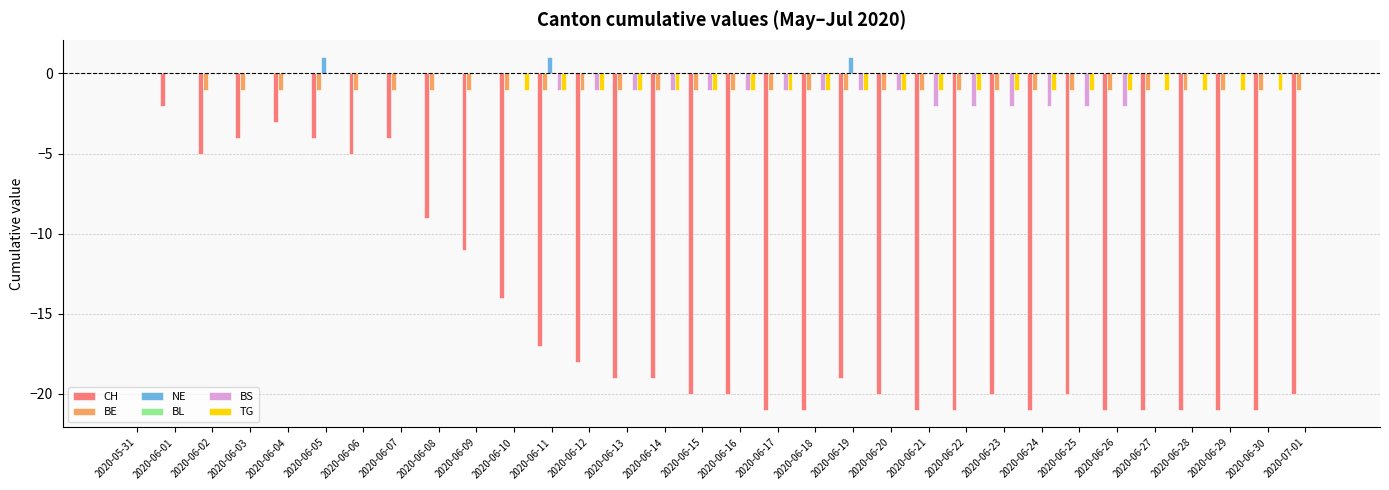

Between 2020-06-01 and 2020-06-10, which series saw the biggest shift?

CH